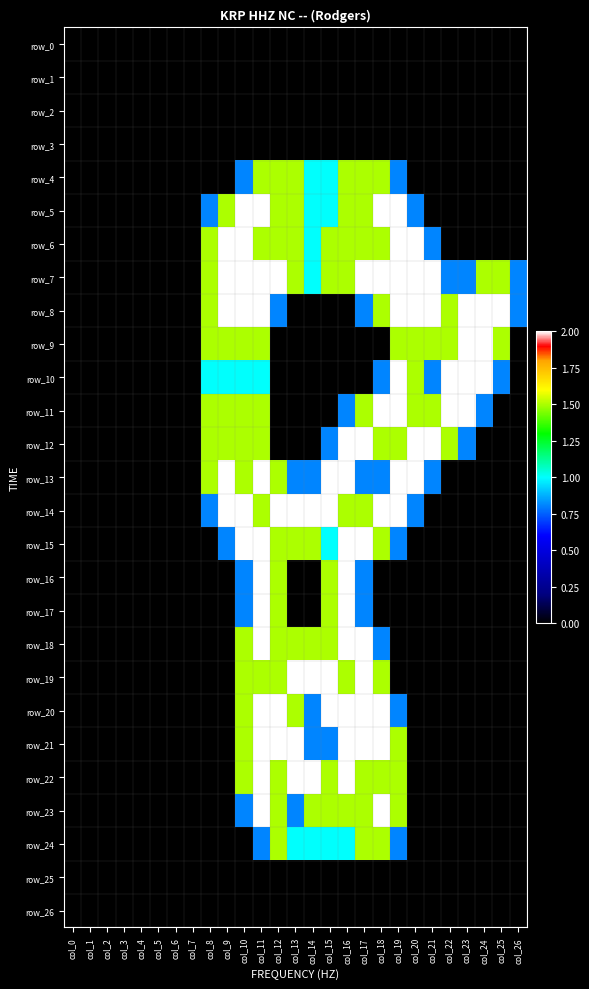

At how many categories does at least one series exceed 0?

19